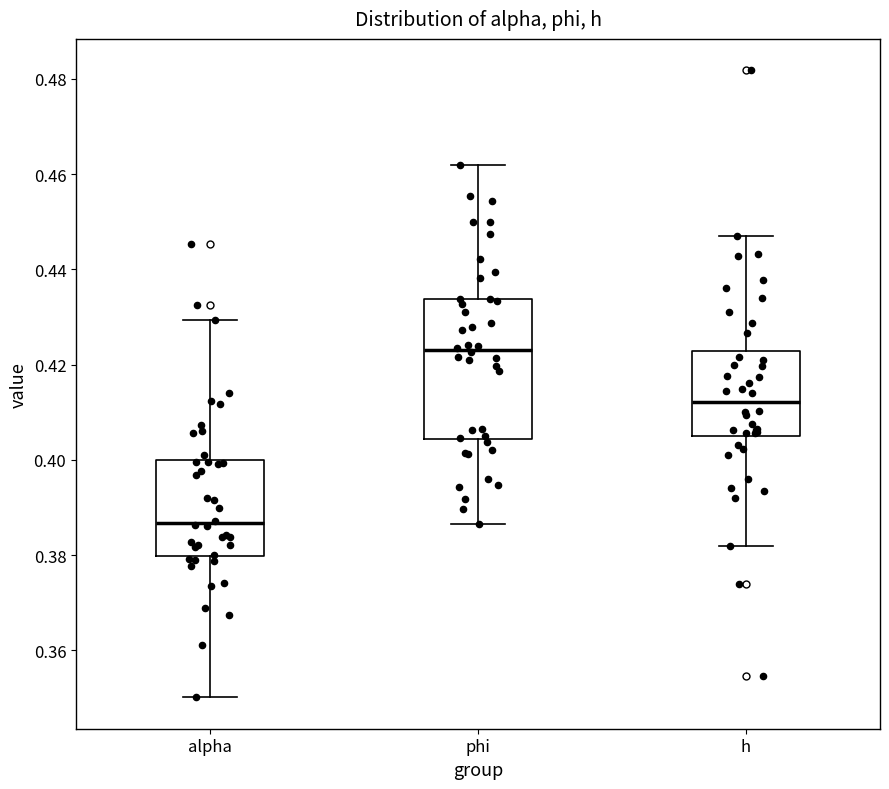

Which box has the lowest median line?

alpha